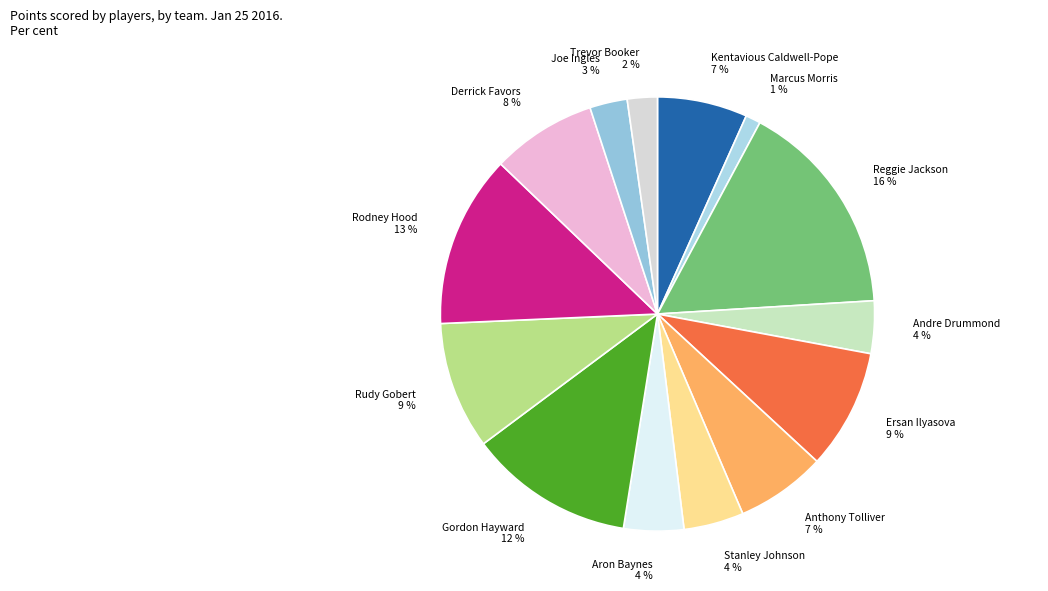

Between Rudy Gobert 9 % and Anthony Tolliver 7 %, which is larger?

Rudy Gobert 9 %